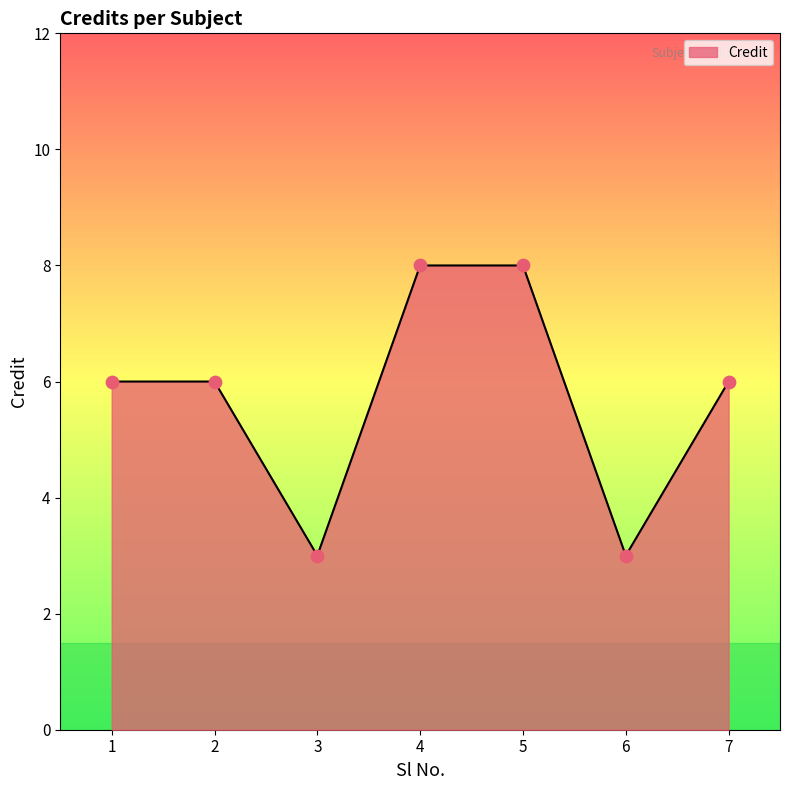

Which has a higher value, 5 or 6?

5